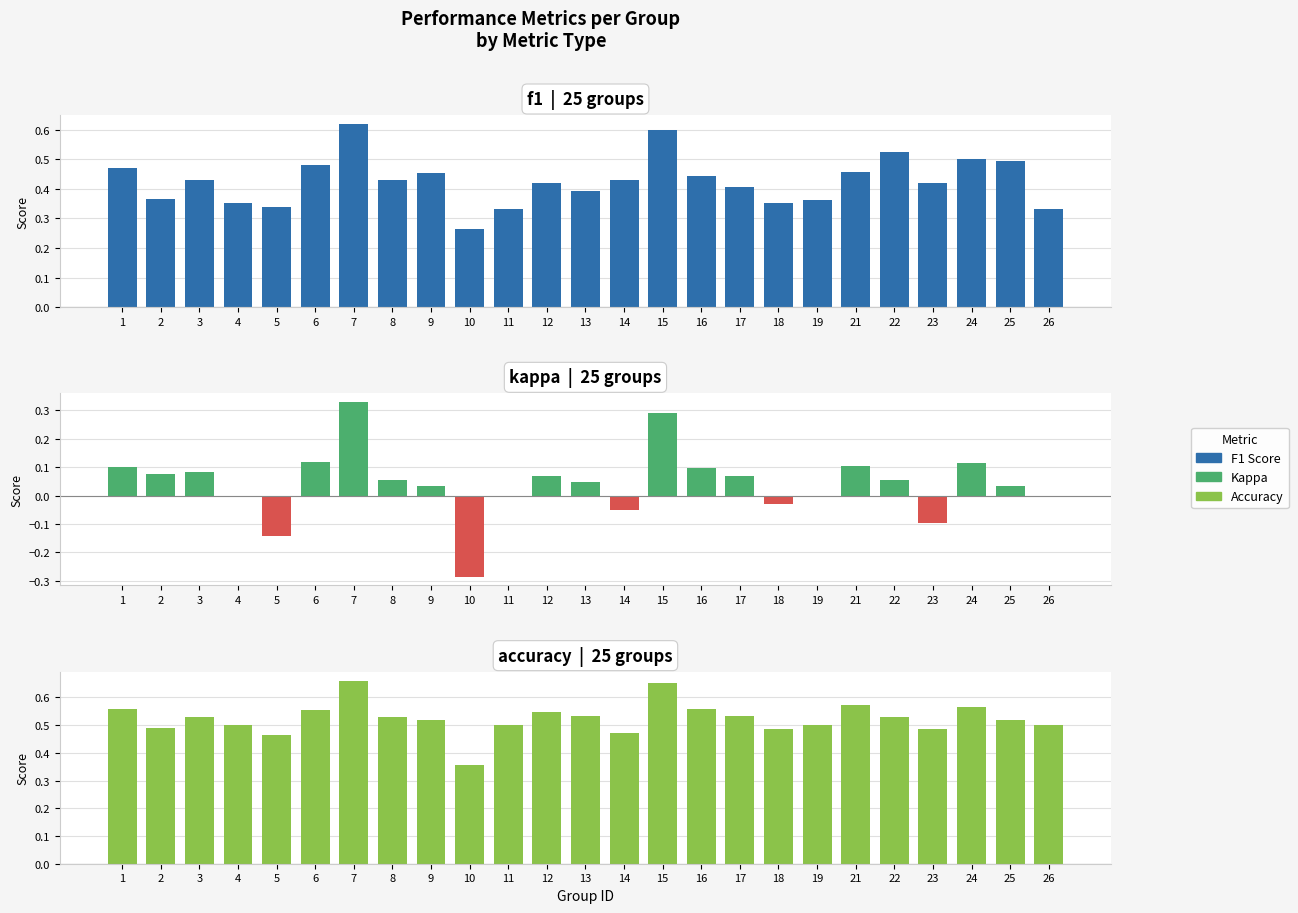

What is the difference between the f1 values at 1 and 22?

0.1